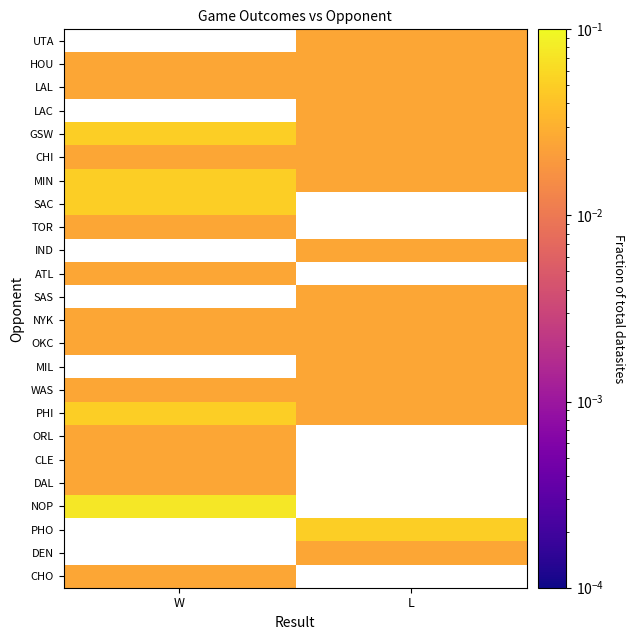

How many categories are shown in the chart?

2